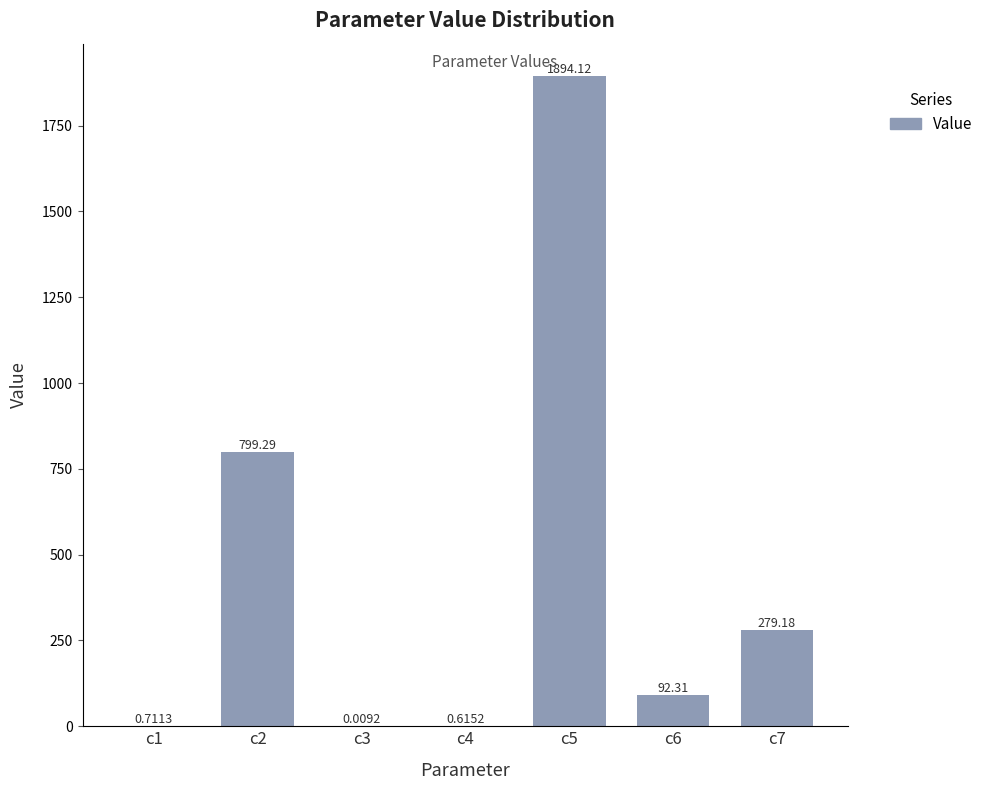

Between c4 and c6, which is larger?

c6